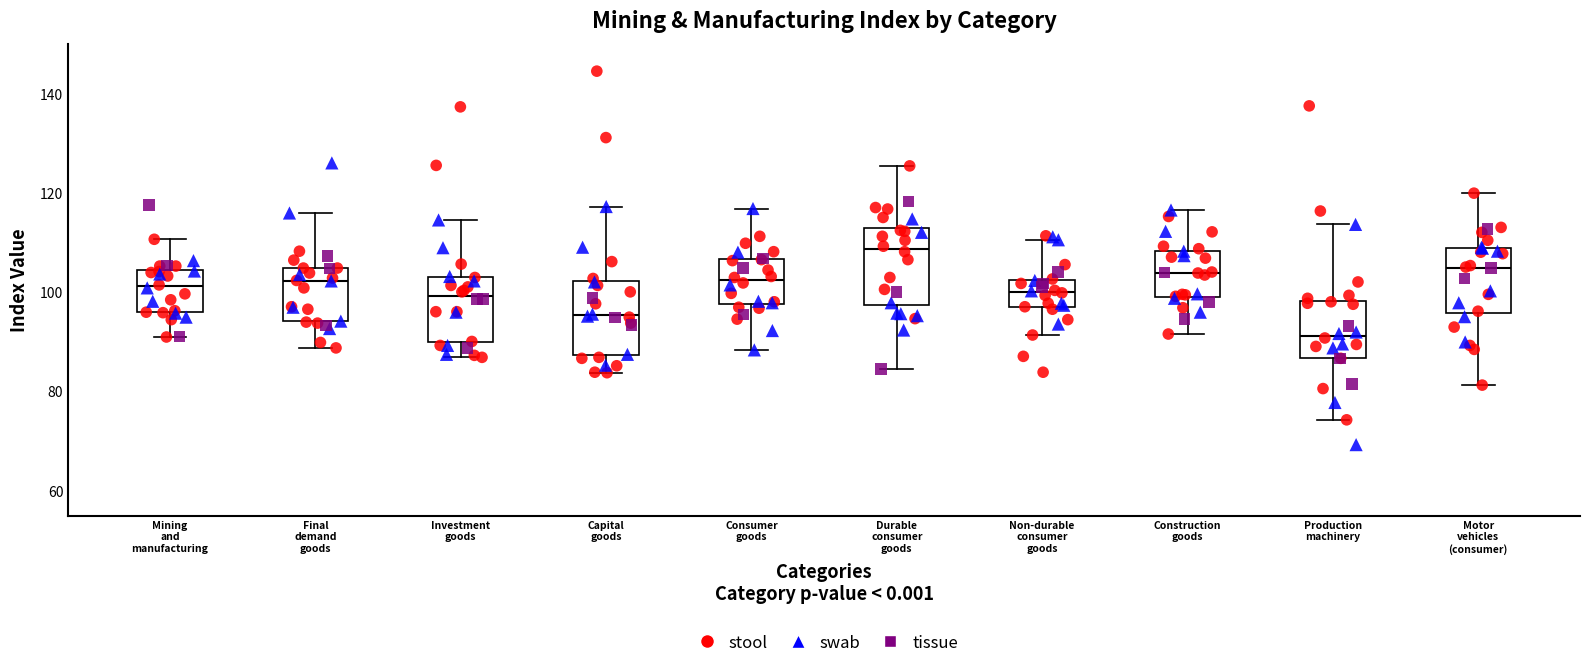

Reading left to right, transcribe this box plot: for each box, give where its median line is, the range the box spans, and where its two whiskers end, as read against the y-axis. The values are not printed on the chart, so give them approximately, as read against the axis.

Mining and manufacturing: median 102, box 96 to 104, whiskers 92 to 110
Final demand goods: median 102, box 94 to 104, whiskers 88 to 116
Investment goods: median 100, box 90 to 104, whiskers 86 to 114
Capital goods: median 96, box 88 to 102, whiskers 84 to 118
Consumer goods: median 102, box 98 to 106, whiskers 88 to 116
Durable consumer goods: median 108, box 98 to 114, whiskers 84 to 126
Non-durable consumer goods: median 100, box 96 to 102, whiskers 92 to 110
Construction goods: median 104, box 100 to 108, whiskers 92 to 116
Production machinery: median 92, box 86 to 98, whiskers 74 to 114
Motor vehicles (consumer): median 106, box 96 to 108, whiskers 82 to 120